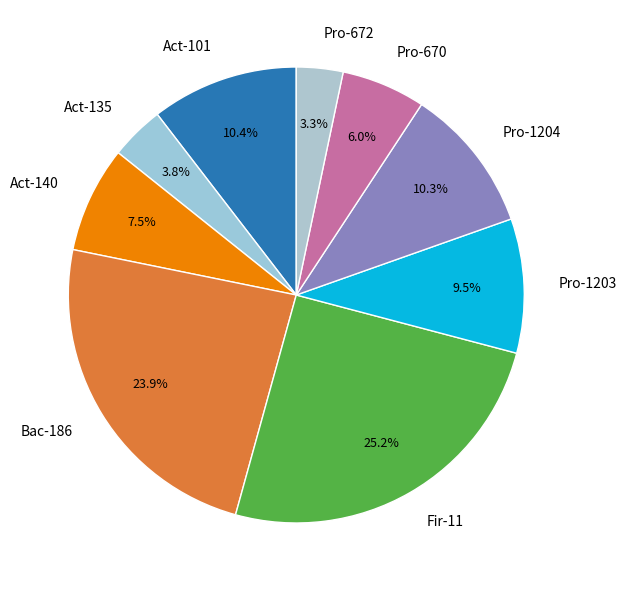

To the nearest percent, what is the combined percentage of Act-101 and Bac-186?

34%